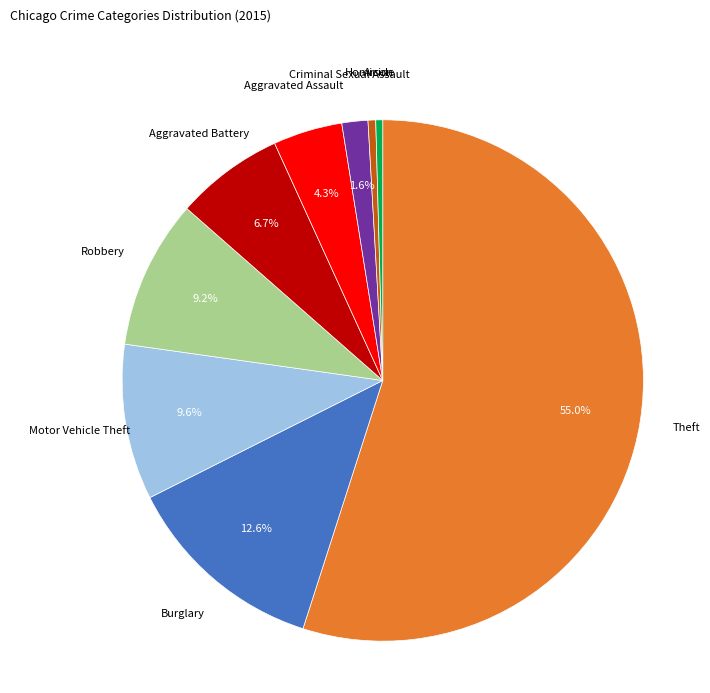

True or false: Burglary accounts for 19% of the total.

False